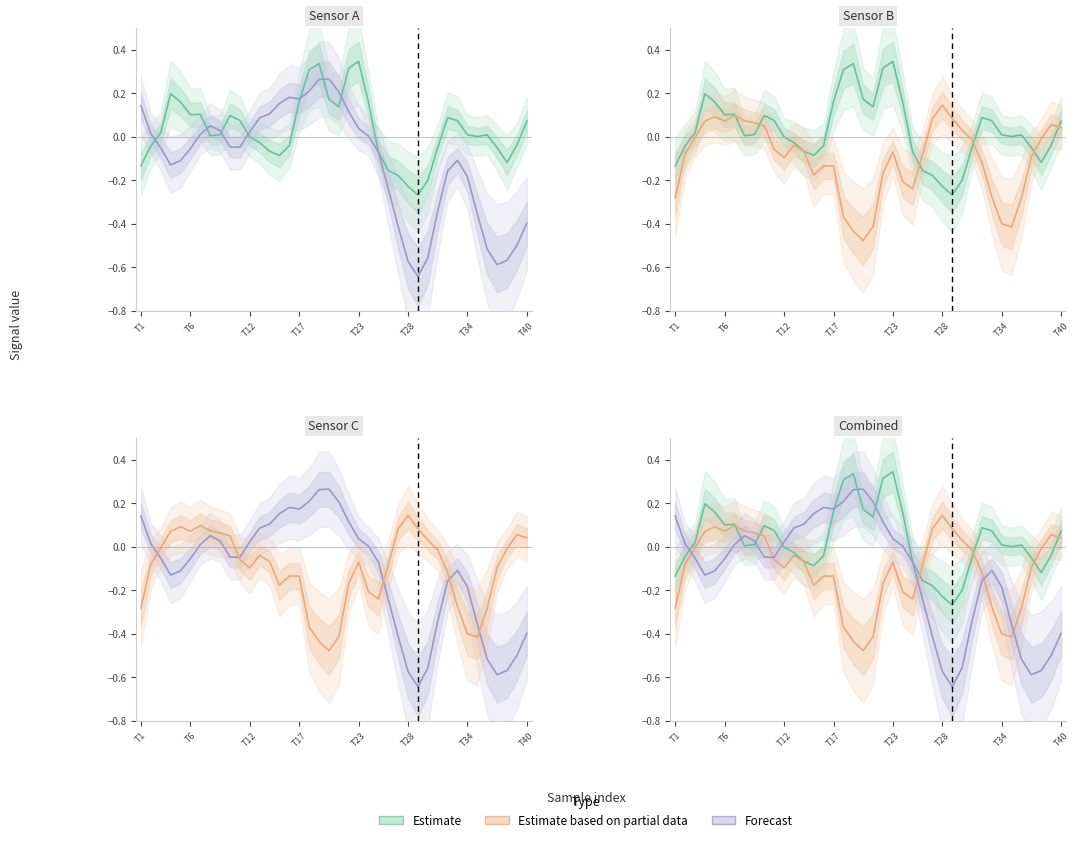

List the series in order of their peak value, lowest first.

Estimate based on partial data, Forecast, Estimate